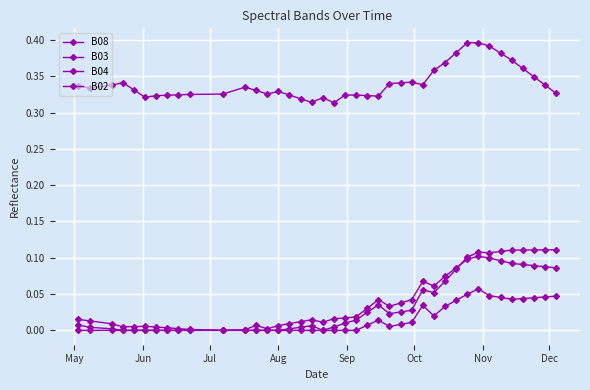

True or false: B04 and B02 cross at least once.

False